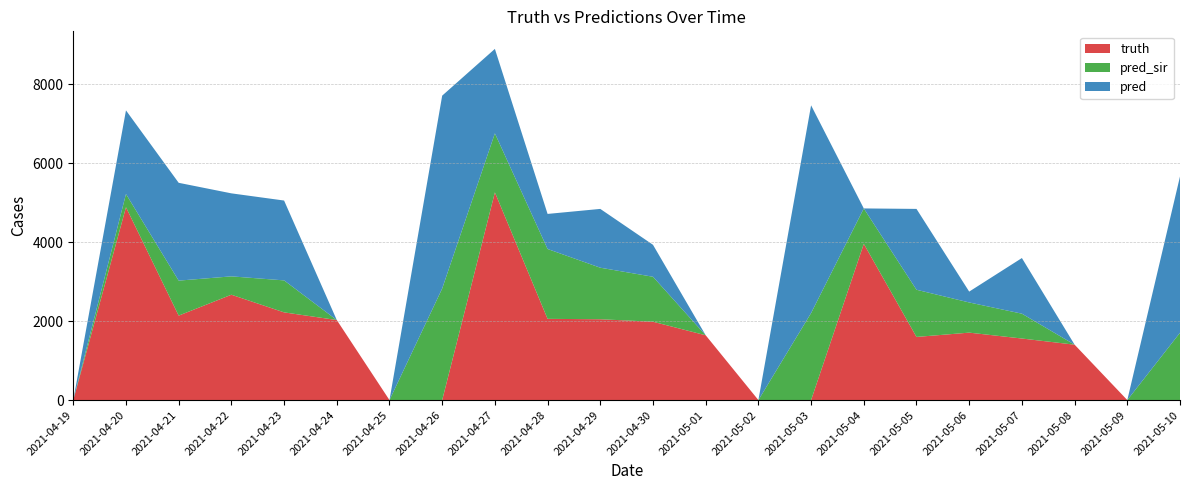

Reading right to left, extract all data points from this chart.

truth: 2021-05-10=0	2021-05-09=0	2021-05-08=1403	2021-05-07=1559	2021-05-06=1708	2021-05-05=1599	2021-05-04=3957	2021-05-03=0	2021-05-02=0	2021-05-01=1641	2021-04-30=1984	2021-04-29=2047	2021-04-28=2057	2021-04-27=5260	2021-04-26=0	2021-04-25=0	2021-04-24=2027	2021-04-23=2221	2021-04-22=2668	2021-04-21=2139	2021-04-20=4884	2021-04-19=0
pred_sir: 2021-05-10=1705	2021-05-09=0	2021-05-08=0	2021-05-07=629	2021-05-06=764	2021-05-05=1195	2021-05-04=896	2021-05-03=2204	2021-05-02=0	2021-05-01=0	2021-04-30=1139	2021-04-29=1305	2021-04-28=1769	2021-04-27=1494	2021-04-26=2825	2021-04-25=0	2021-04-24=0	2021-04-23=810	2021-04-22=465	2021-04-21=886	2021-04-20=334	2021-04-19=0
pred: 2021-05-10=3957	2021-05-09=0	2021-05-08=0	2021-05-07=1409	2021-05-06=275	2021-05-05=2047	2021-05-04=0	2021-05-03=5260	2021-05-02=0	2021-05-01=0	2021-04-30=809	2021-04-29=1489	2021-04-28=888	2021-04-27=2139	2021-04-26=4884	2021-04-25=0	2021-04-24=0	2021-04-23=2022	2021-04-22=2102	2021-04-21=2477	2021-04-20=2118	2021-04-19=0